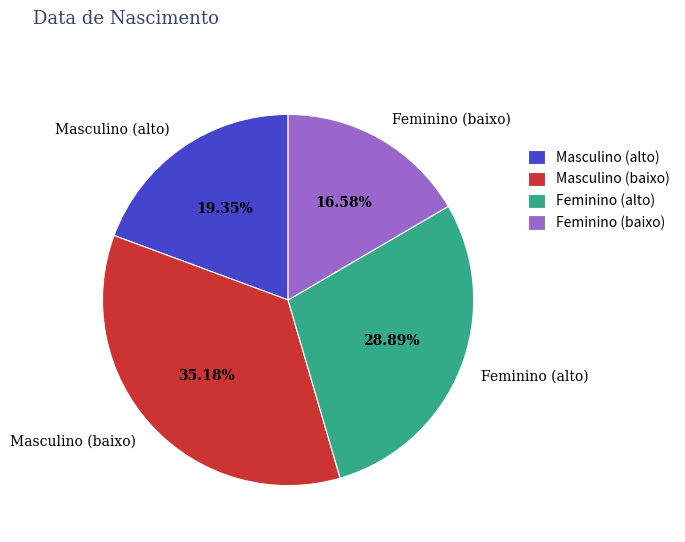

Is there any slice that represents more than half of the pie?

No